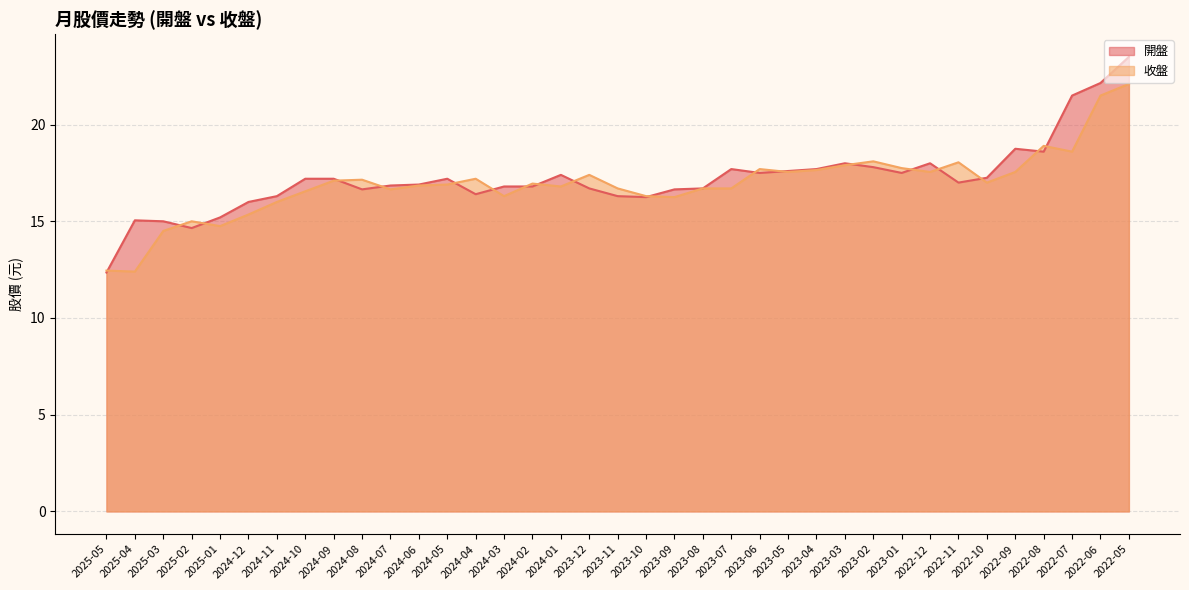

What is the sum of all 收盤 values?

626.9